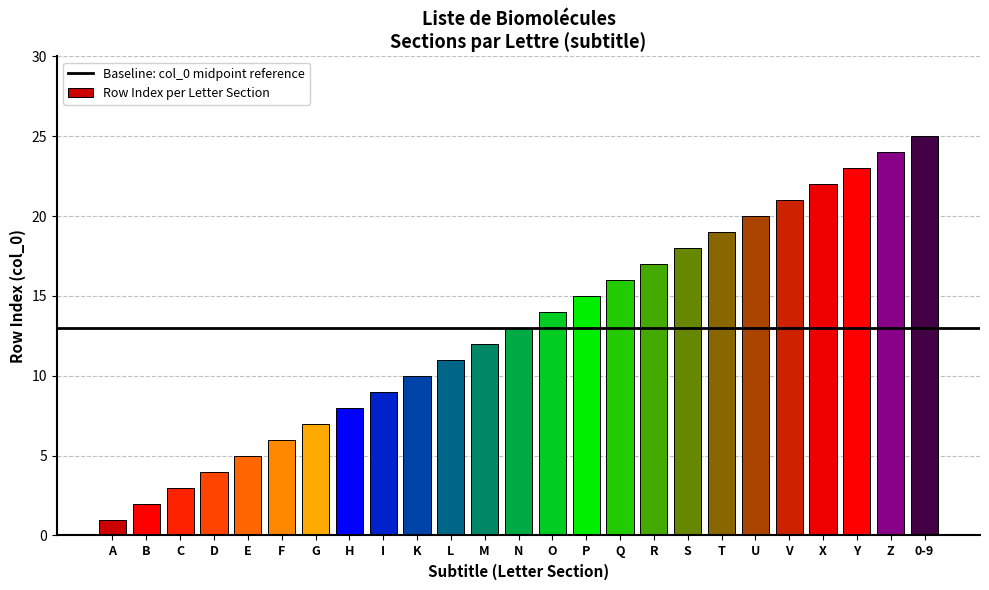

What is the value of the 14th bar from the left?

14